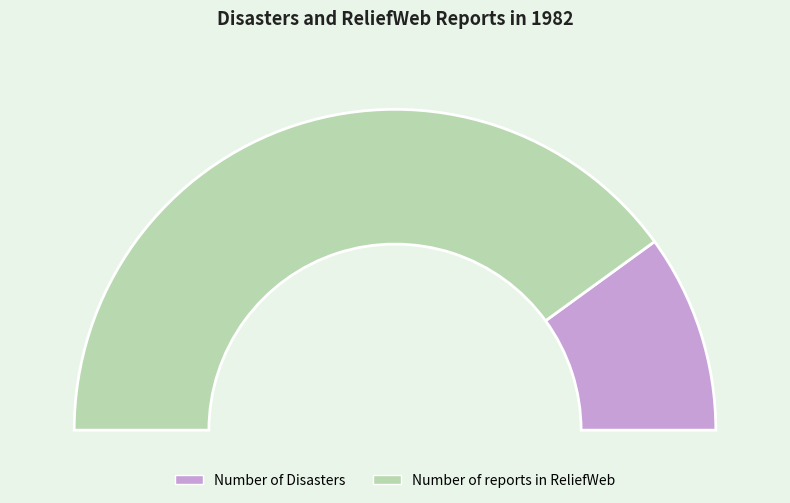

How many slices are in this pie chart?

2